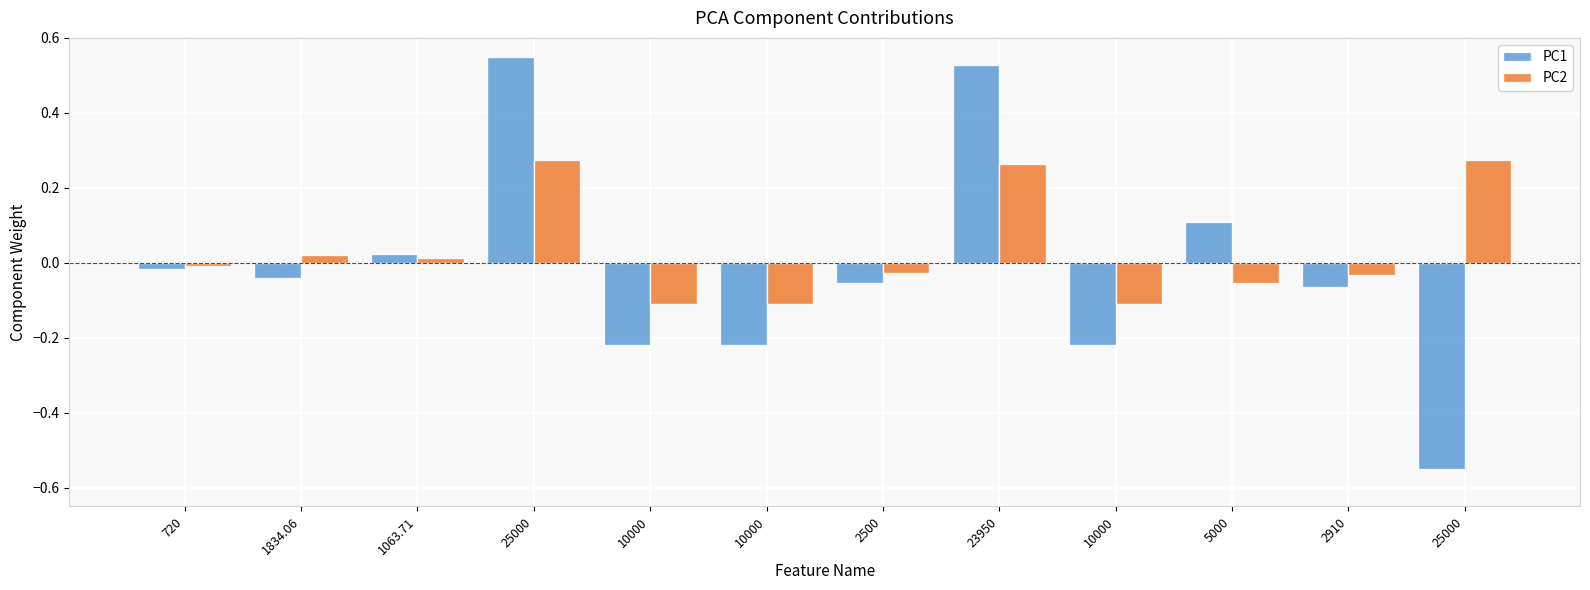

Is the value of PC2 at 10000 greater than the value of PC1 at 2910?

No